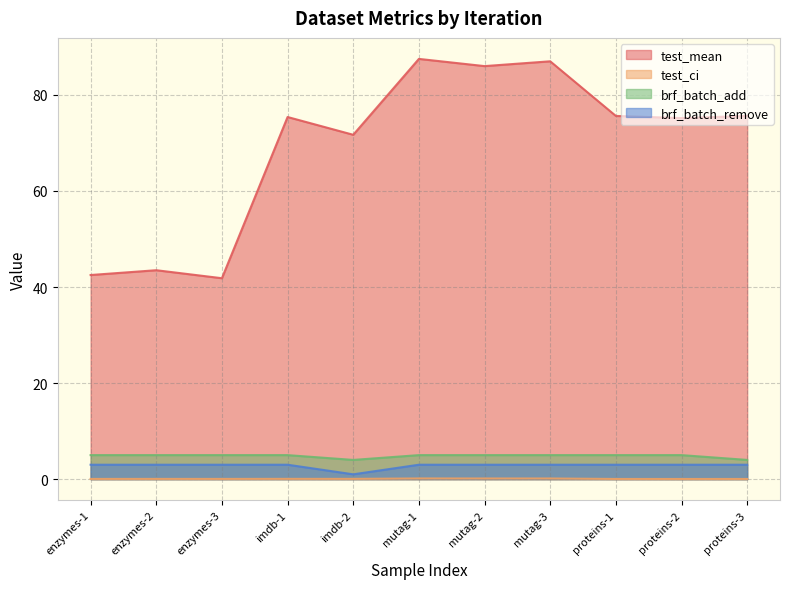

Count the brf_batch_remove values in the range 3 to 4.

10